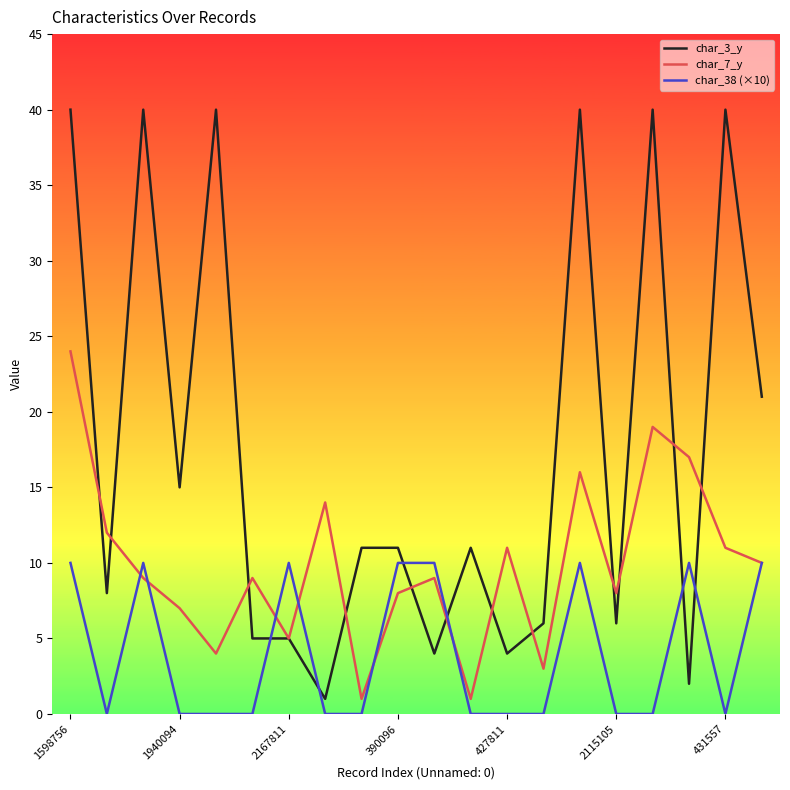

List the series in order of their overall mean, lowest first.

char_38 (×10), char_7_y, char_3_y